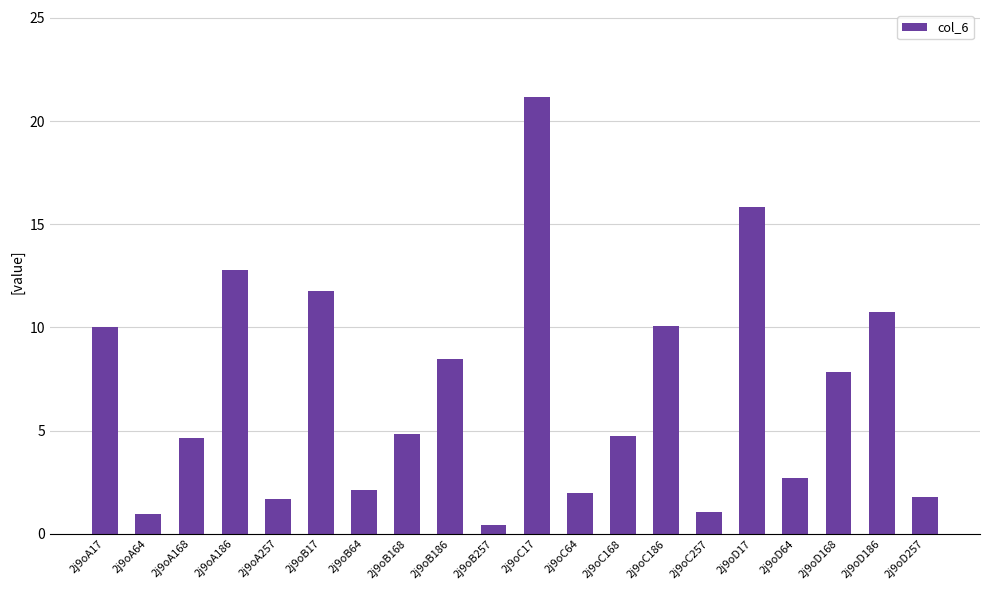

Which category has the highest value across all series?

2j9oC17